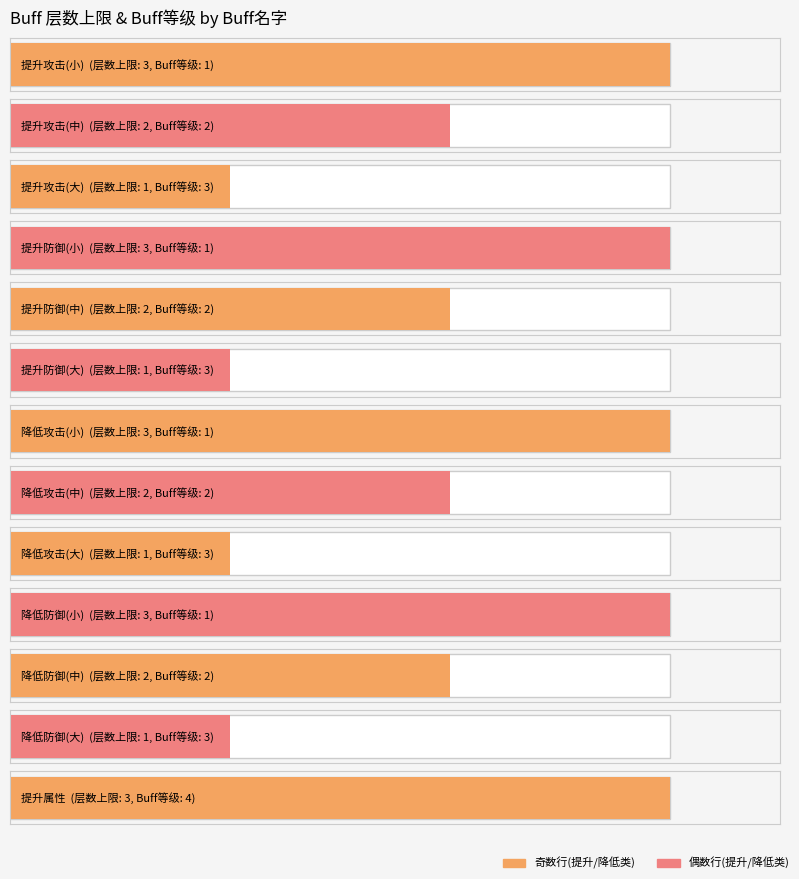

Which has a higher value, 提升攻击(中) or 降低攻击(小)?

降低攻击(小)